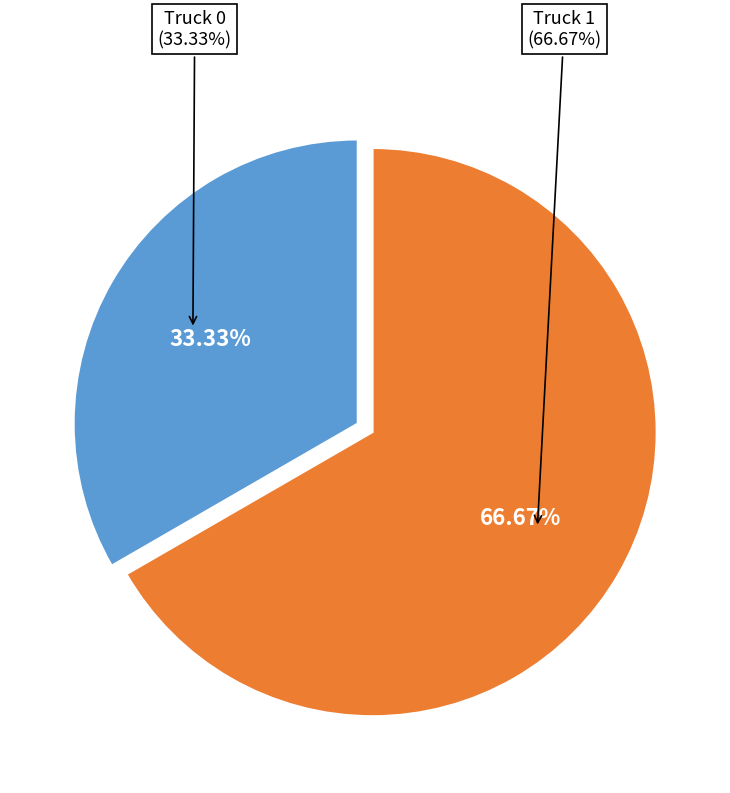

What percentage do Truck 1 and Truck 0 together represent?

100.0%